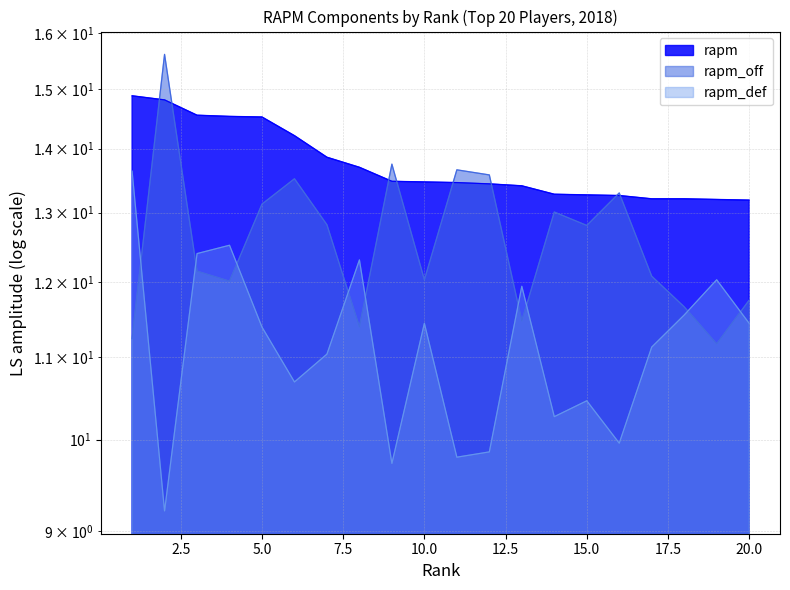

Count the number of categories in the chart.

20